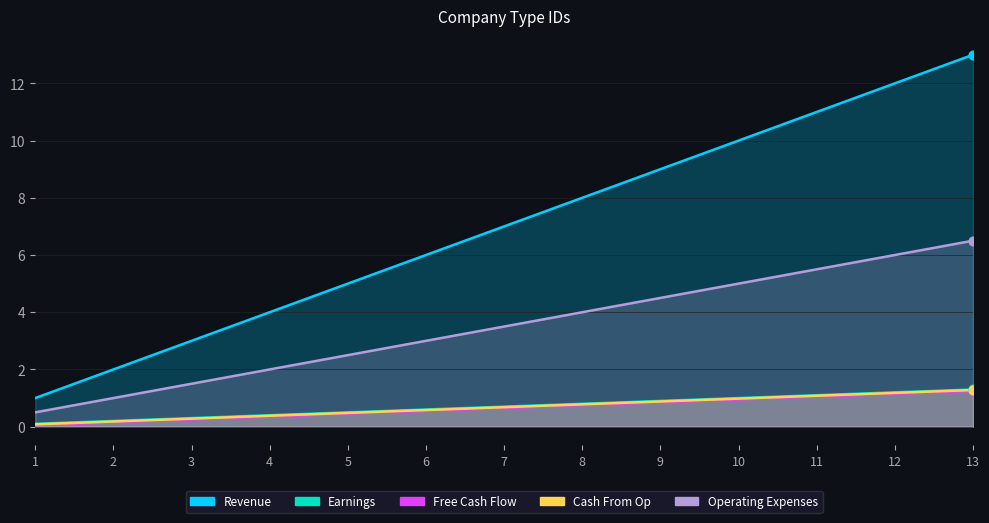

What is the total value across all series at 13?

23.3